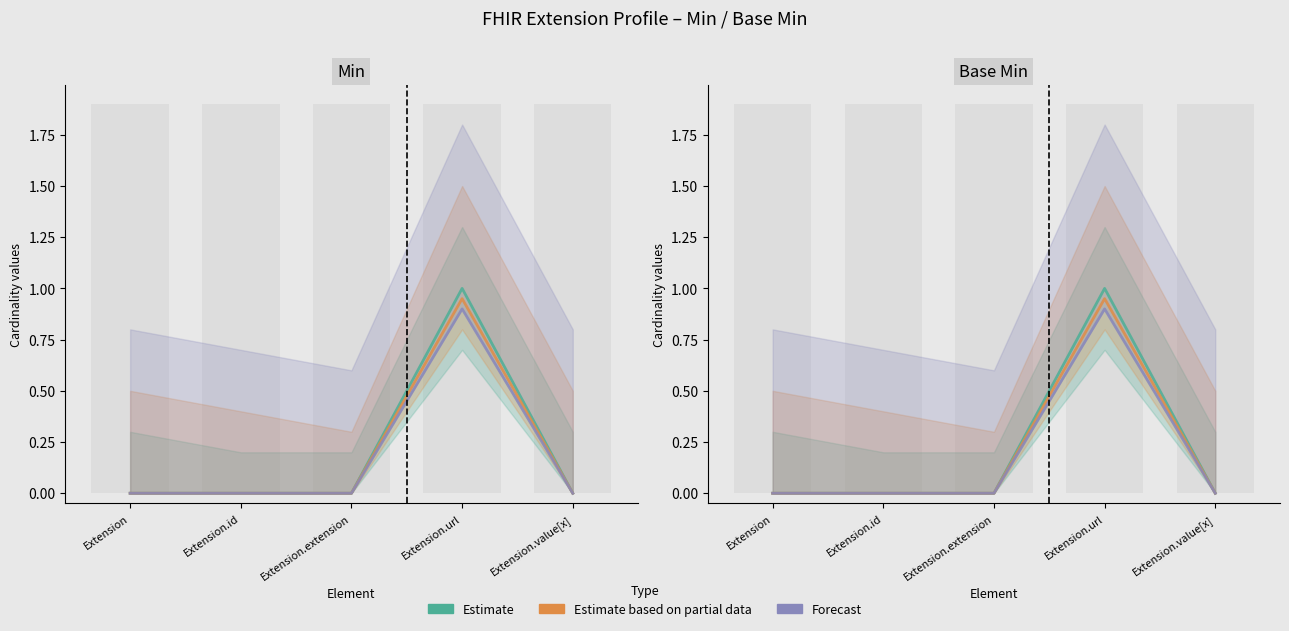

Reading right to left, transcribe all the data shown in this chart.

Estimate: Extension.value[x]=0.0	Extension.url=1.0	Extension.extension=0.0	Extension.id=0.0	Extension=0.0
Estimate based on partial data: Extension.value[x]=0.0	Extension.url=0.9	Extension.extension=0.0	Extension.id=0.0	Extension=0.0
Forecast: Extension.value[x]=0.0	Extension.url=0.9	Extension.extension=0.0	Extension.id=0.0	Extension=0.0